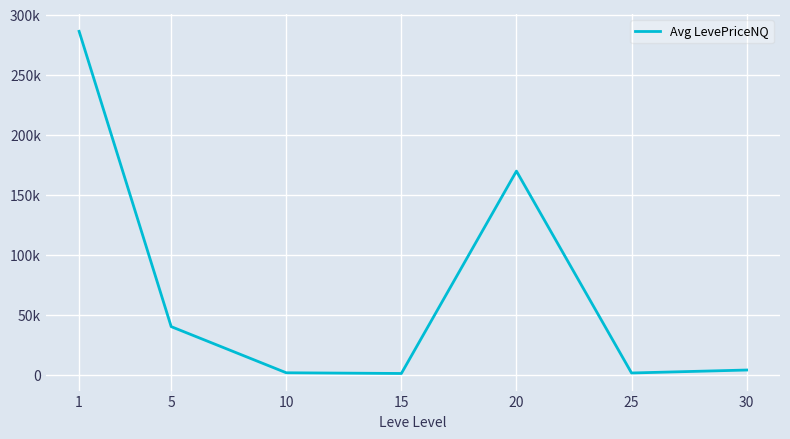

Is this an area chart (filled region under the line)?

No